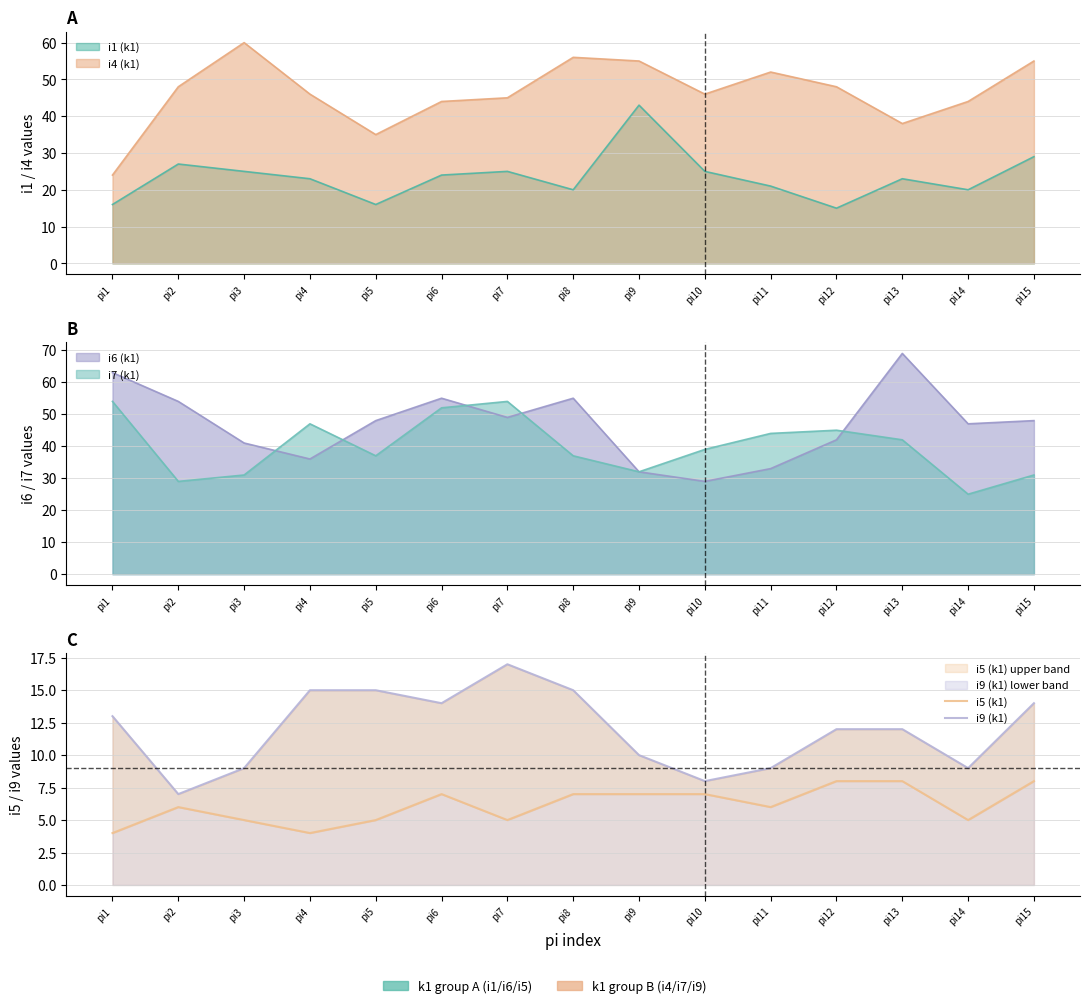

Is it true that i9 (k1) equals 10 at pi10?

False